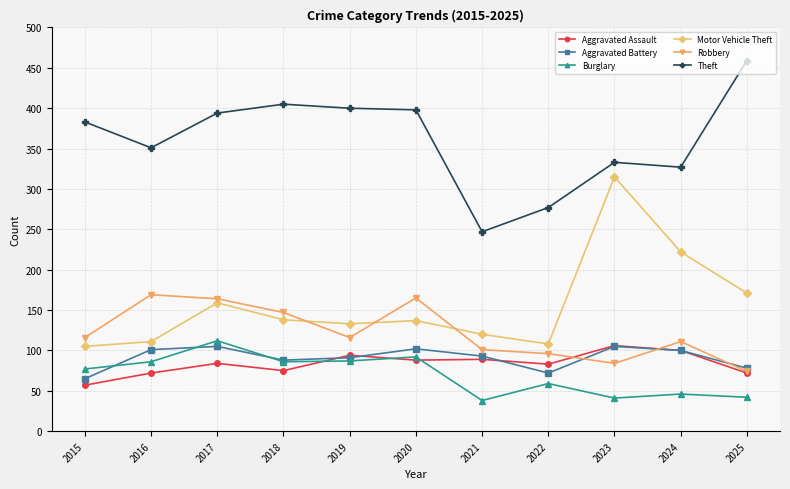

Where is the first local maximum for Aggravated Assault?

2017